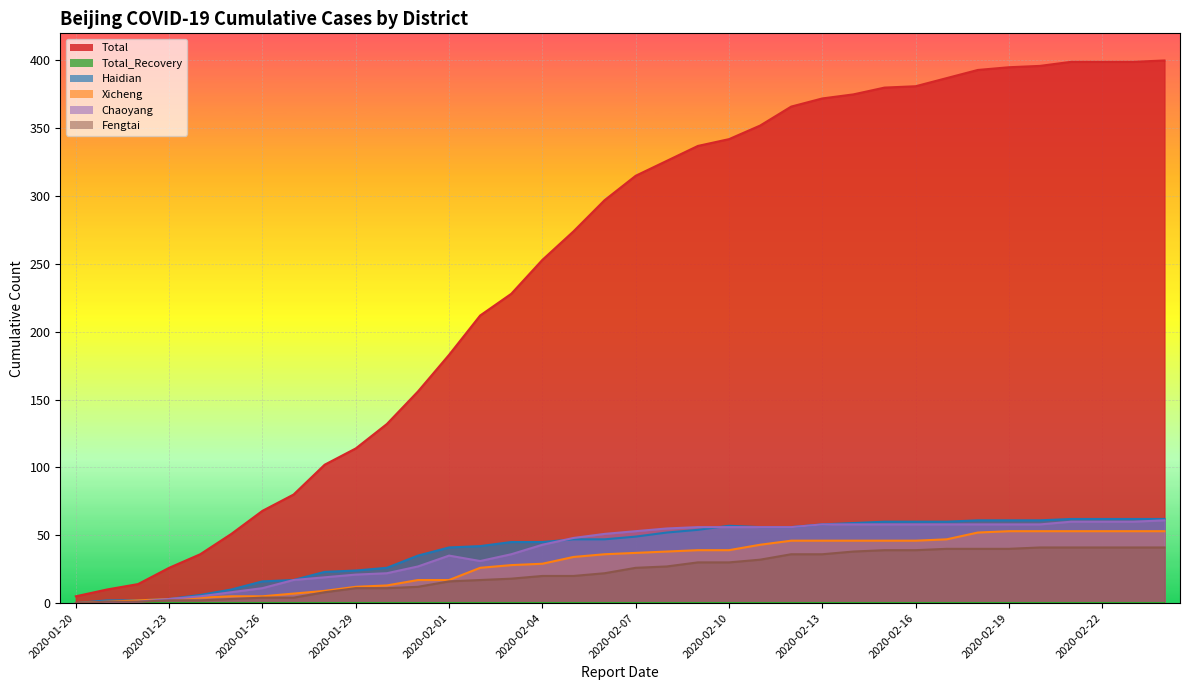

Does the chart display data point markers on the line(s)?

No